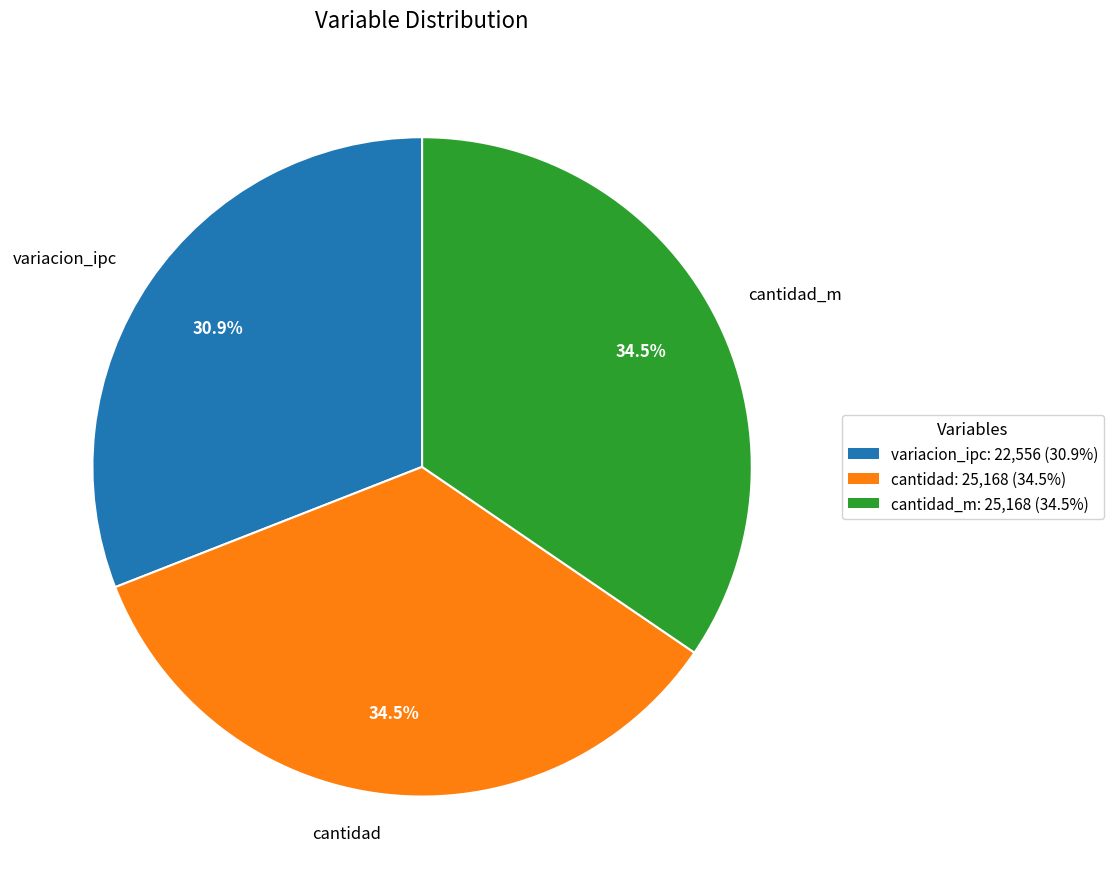

True or false: variacion_ipc accounts for 31% of the total.

True